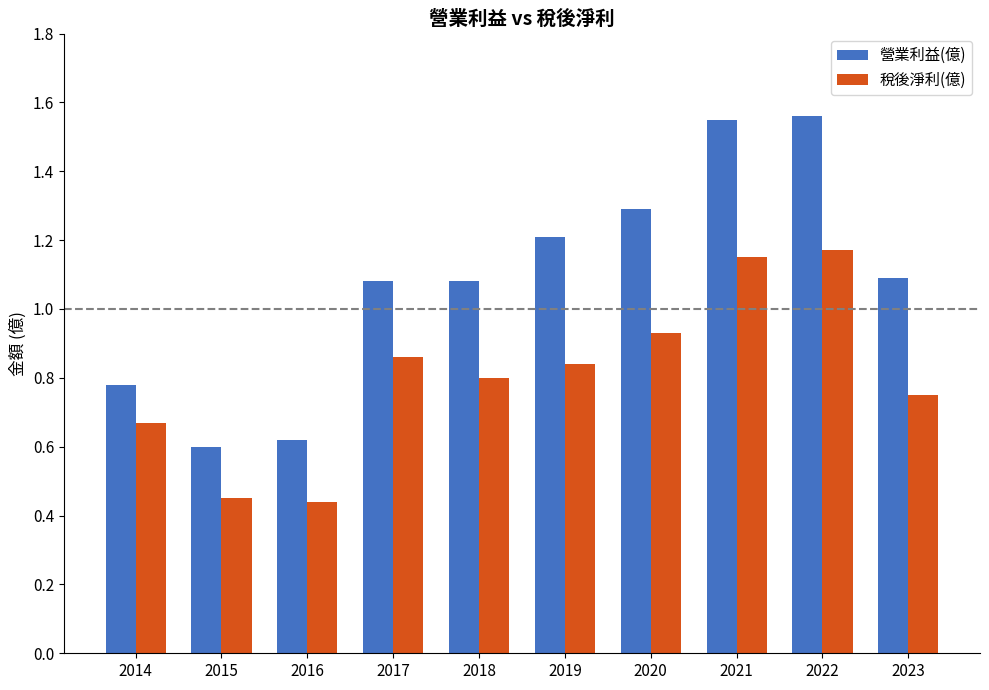

How many data points does each series have?

10